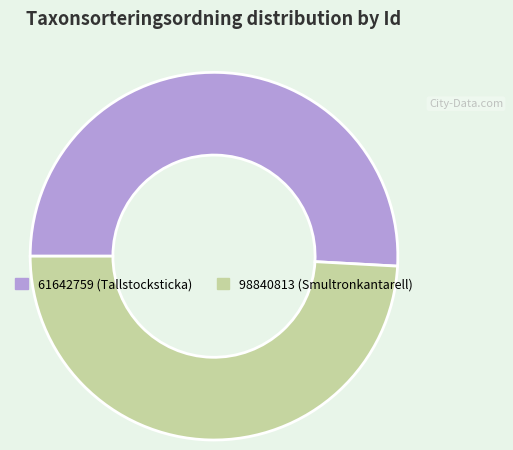

Which category has the biggest portion of the pie?

61642759